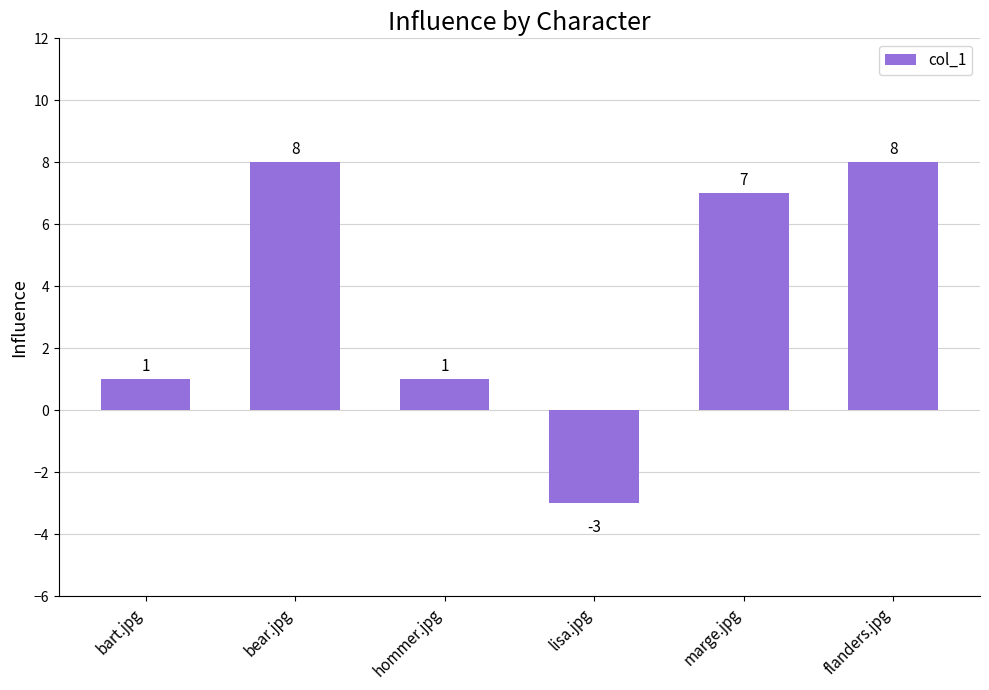

The chart shows a value of 3 at bear.jpg. True or false?

False